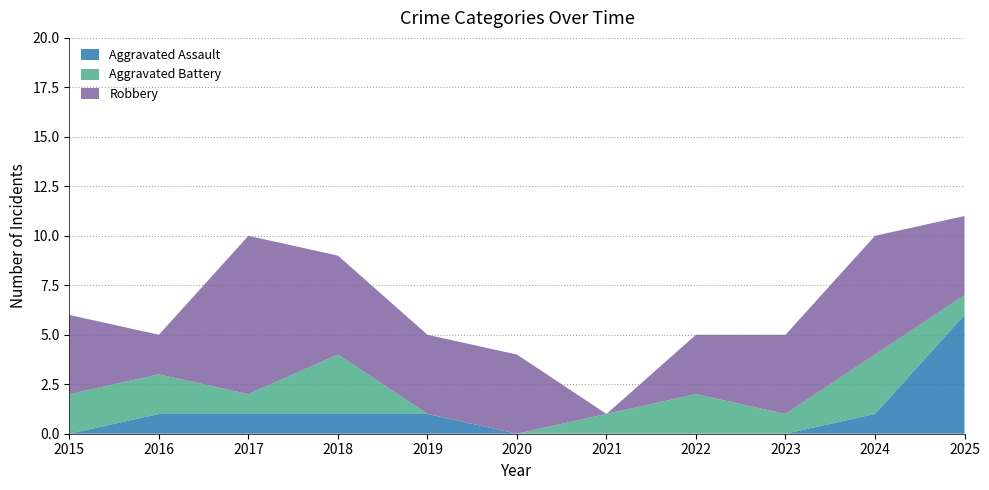

True or false: Aggravated Assault has a value of 1 at 2019.

True